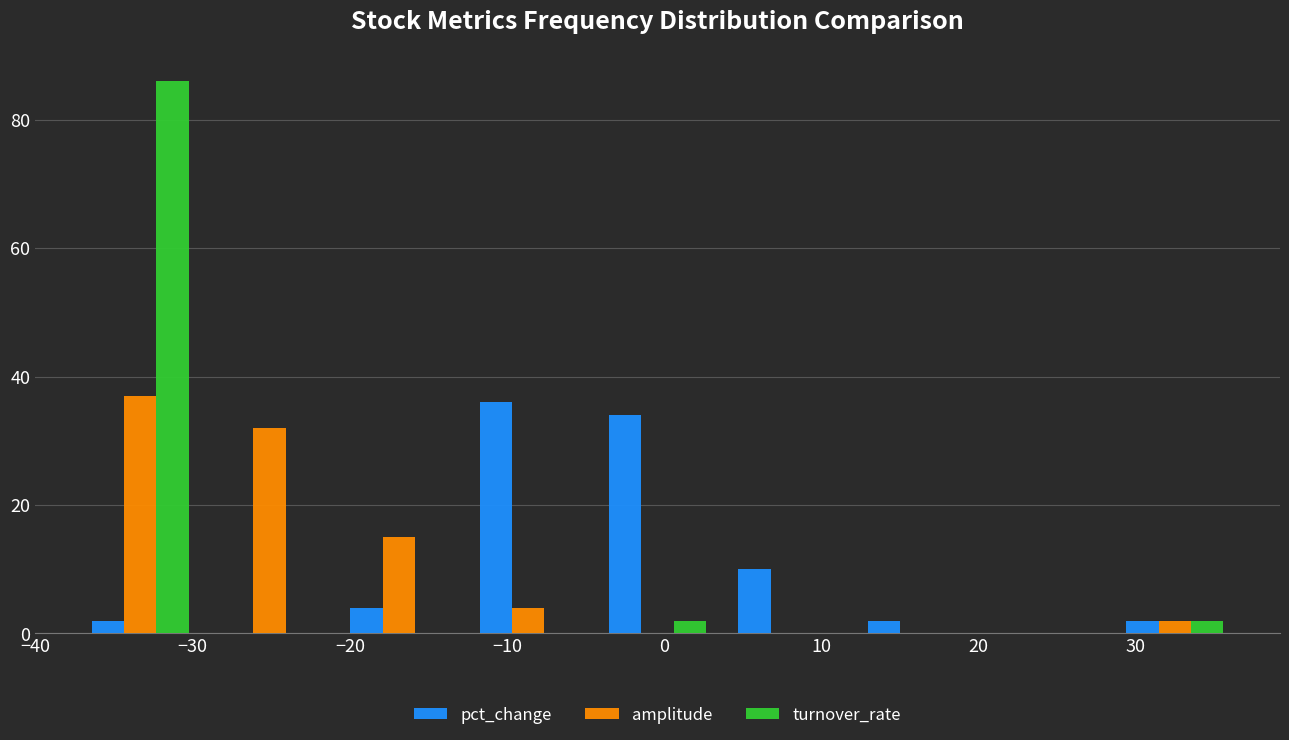

In the pct_change series, which range on the x-axis has the tallest bar?

-13 to -5